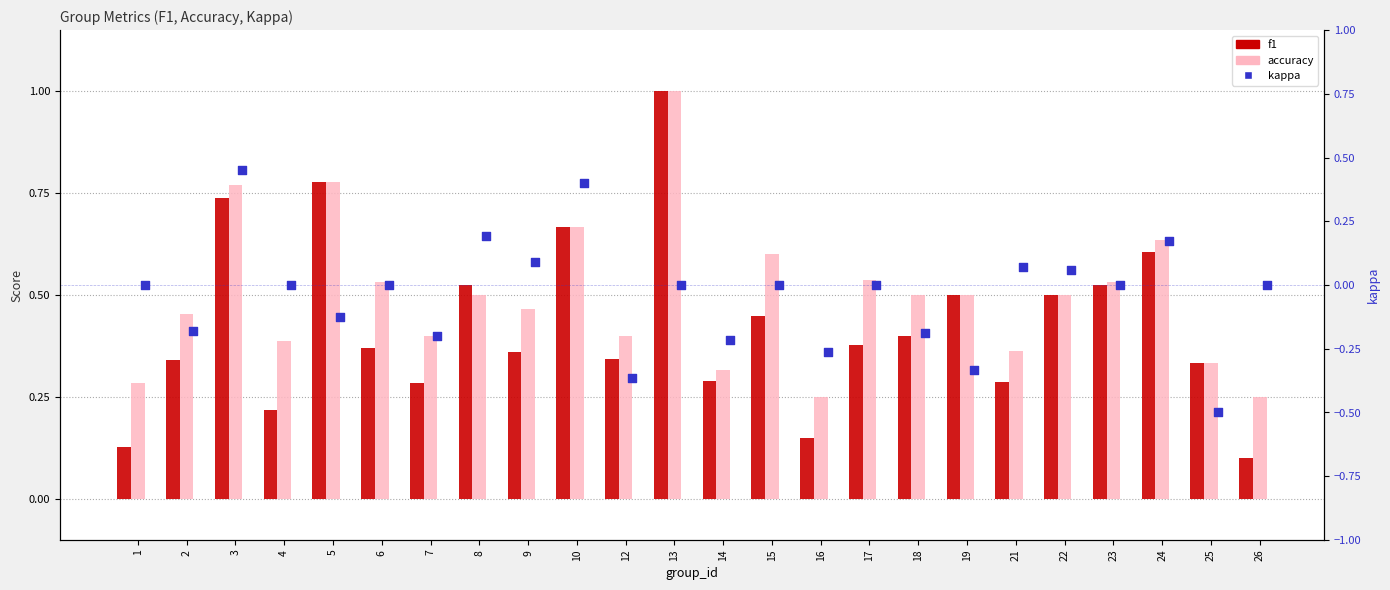

Which series has the largest Y range (max minus min)?

kappa